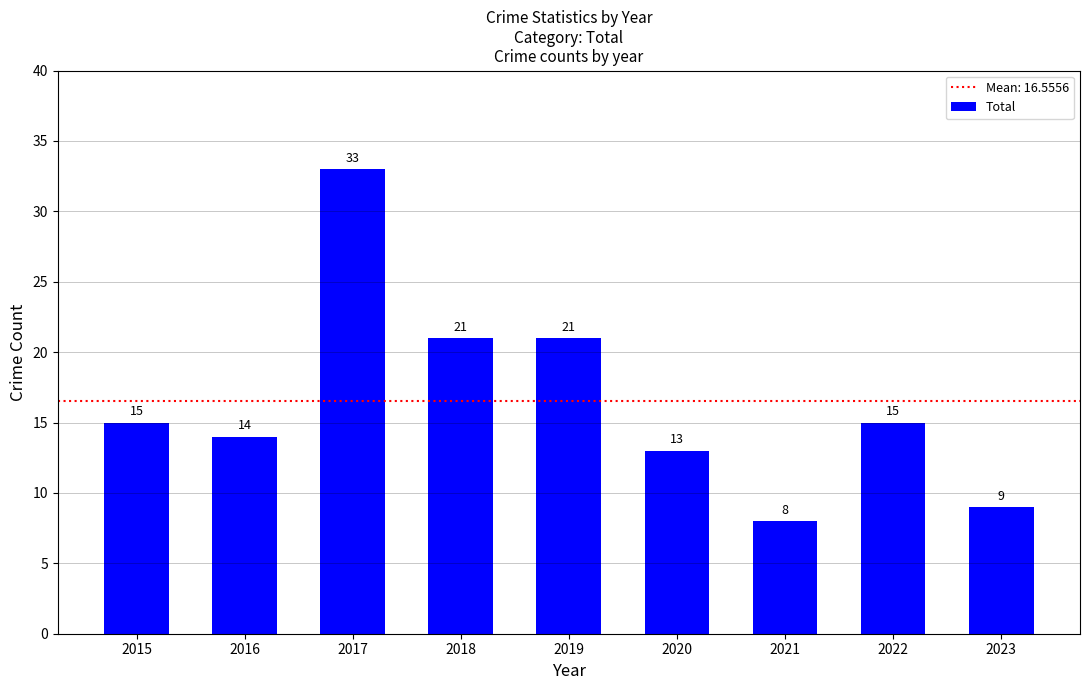

What is the difference between the second highest and second lowest values?

12